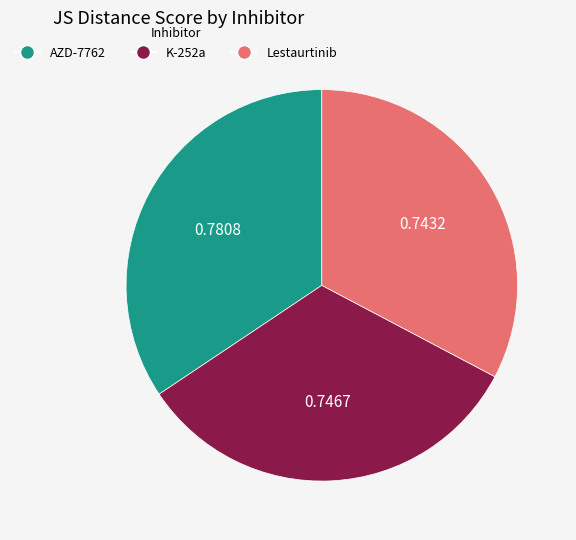

Do K-252a and Lestaurtinib together represent more than half of the pie?

Yes